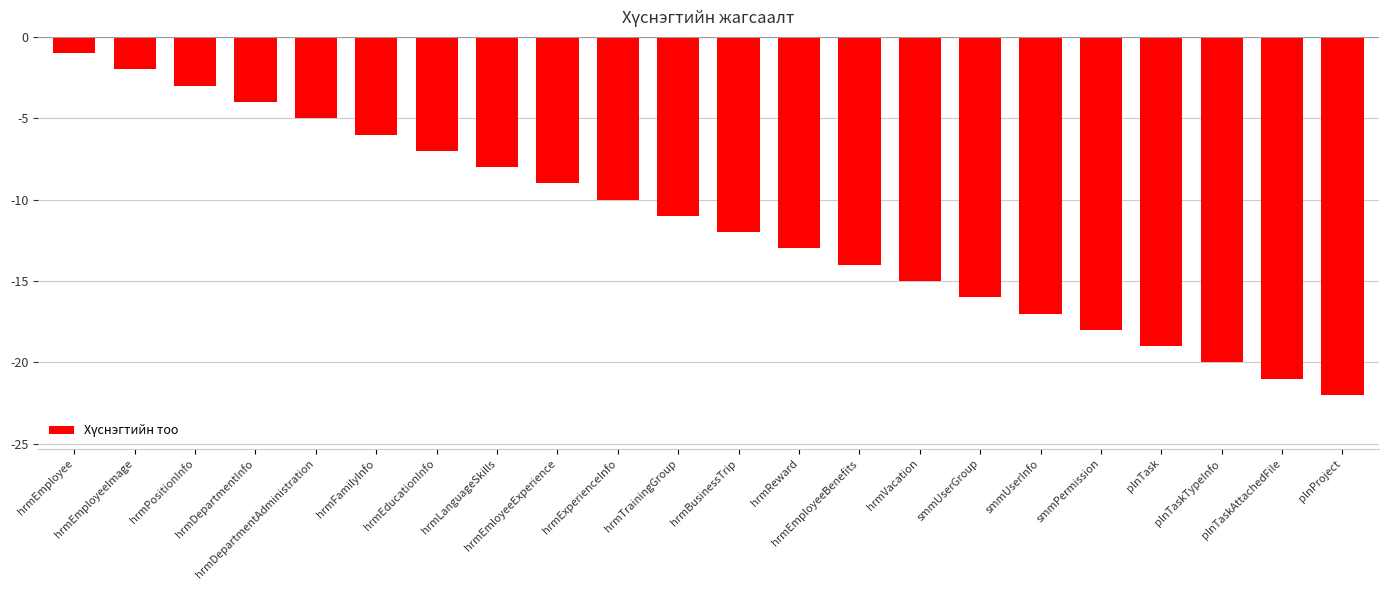

Rank the categories by value from highest to lowest.

hrmEmployee, hrmEmployeeImage, hrmPositionInfo, hrmDepartmentInfo, hrmDepartmentAdministration, hrmFamilyInfo, hrmEducationInfo, hrmLanguageSkills, hrmEmloyeeExperience, hrmExperienceInfo, hrmTrainingGroup, hrmBusinessTrip, hrmReward, hrmEmployeeBenefits, hrmVacation, smmUserGroup, smmUserInfo, smmPermission, plnTask, plnTaskTypeInfo, plnTaskAttachedFile, plnProject